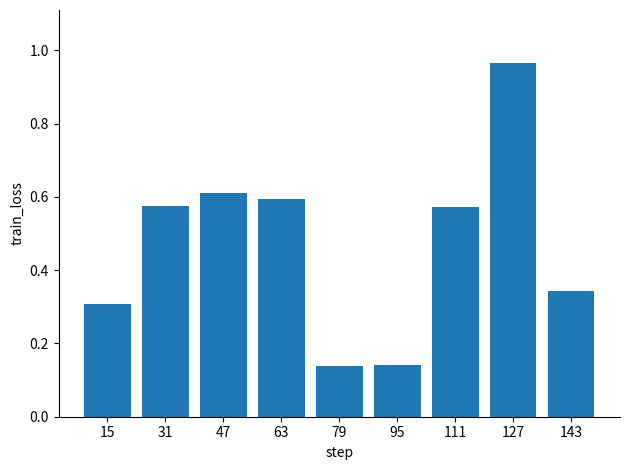

What is the sum of the values at 79 and 63?

0.7